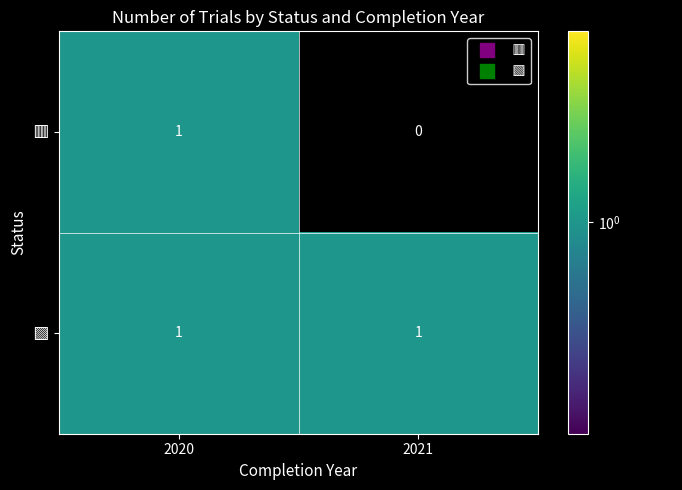

Which label corresponds to the smallest value in the chart?

2021